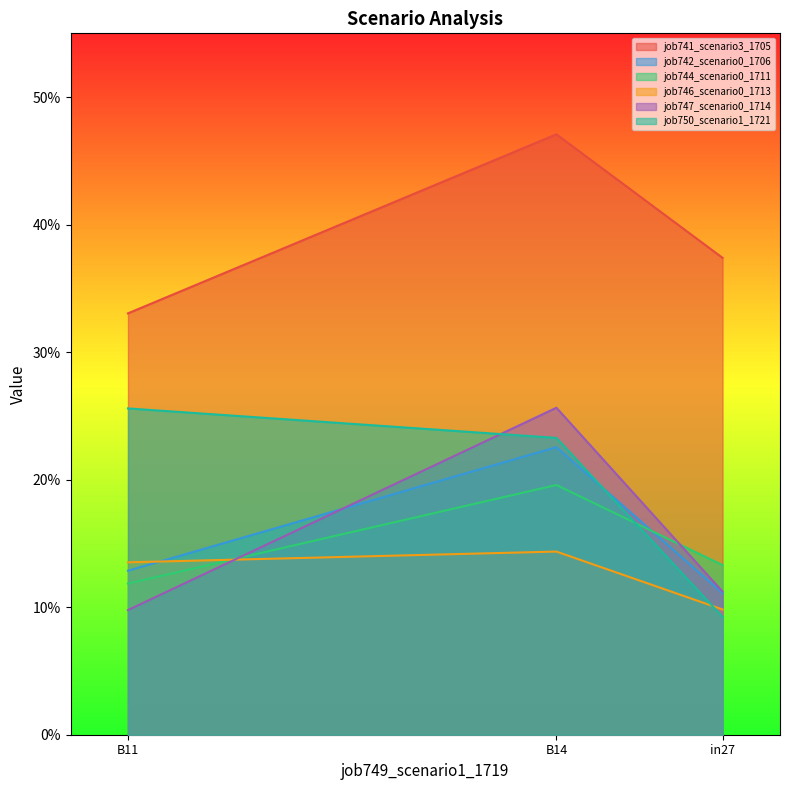

At which label is job744_scenario0_1711 closest to 0?

B11